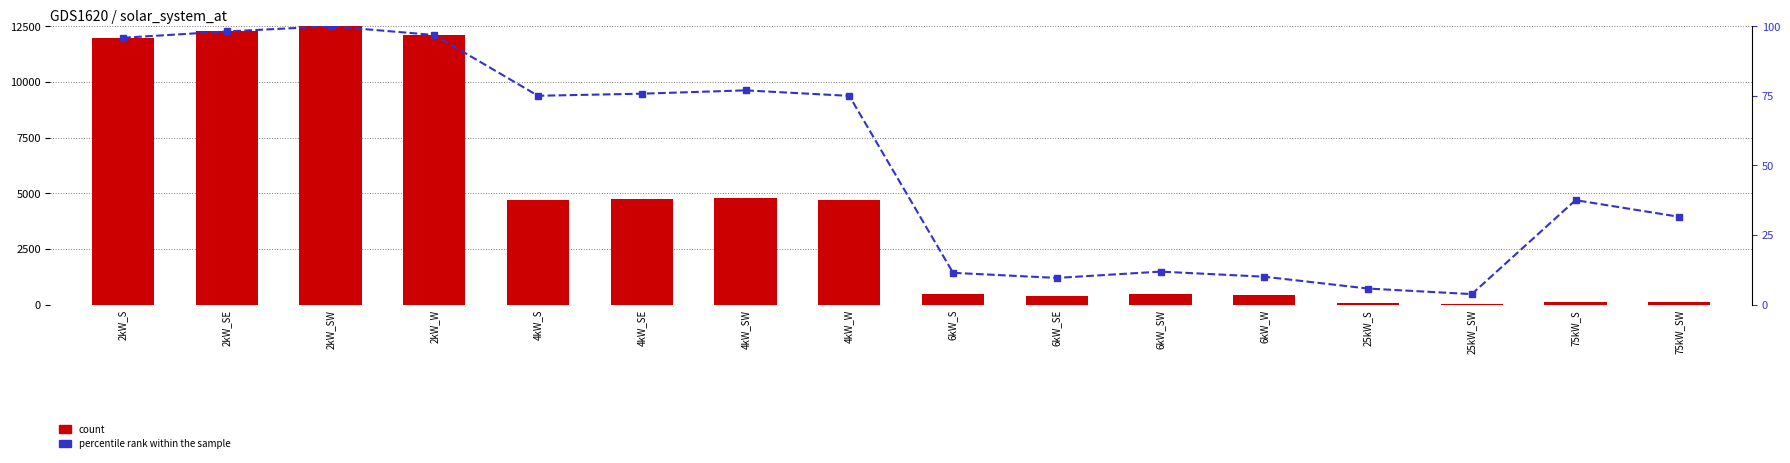

Where is percentile rank within the sample nearest to the value 51?

75kW_S